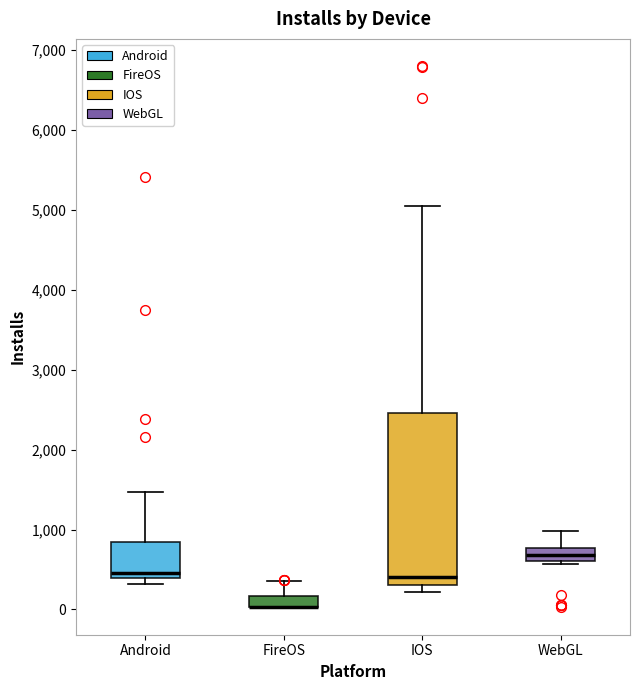

Where is the lower edge of the box for Android on the y-axis? The values are not printed on the chart, so give them approximately, as read against the axis.

400